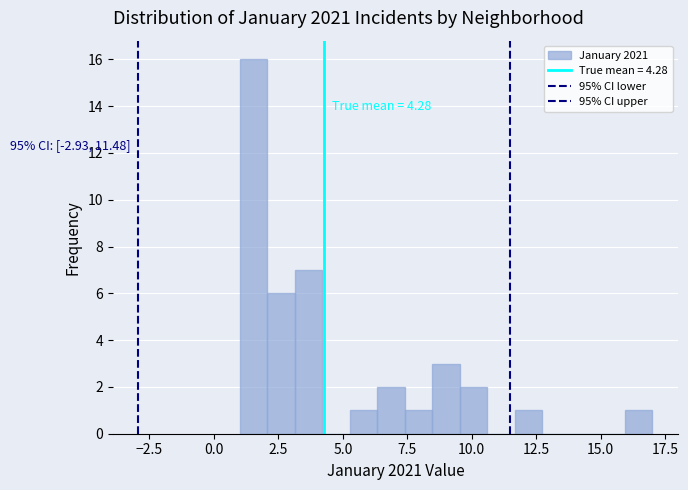

Around what value on the x-axis is the tallest bar? Give the approximate position of its centre, as read against the axis.

1.5